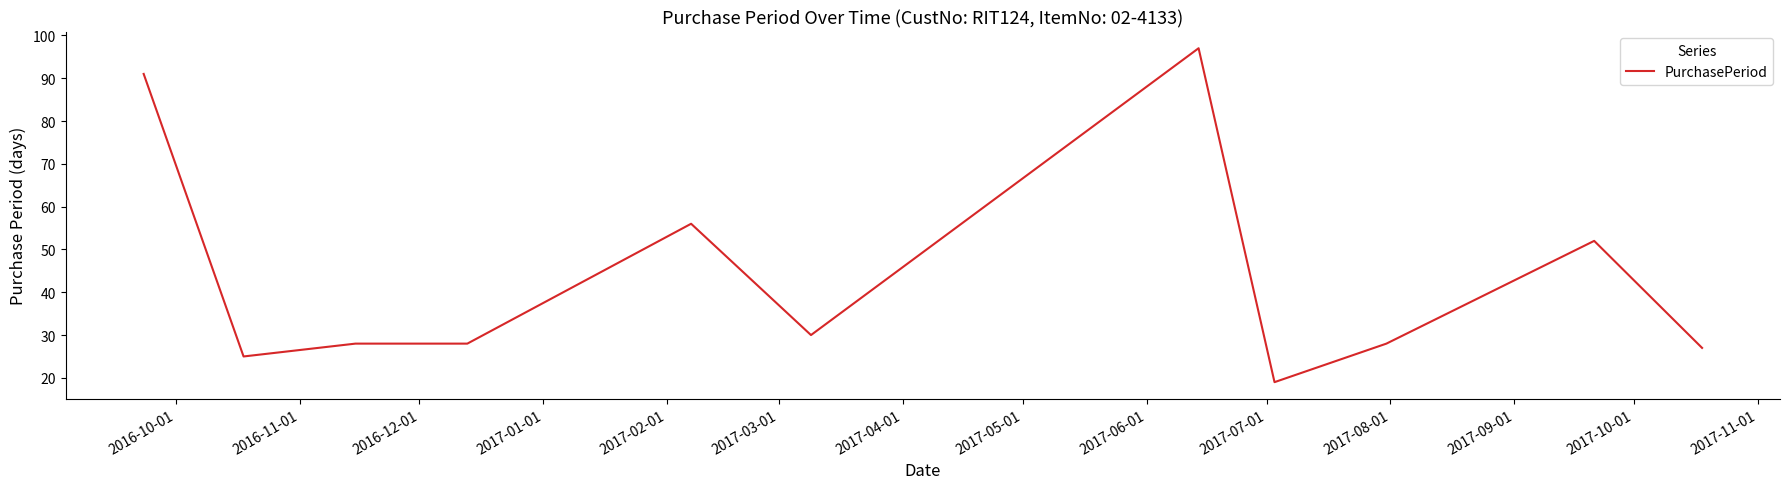

What is the difference between the maximum and minimum values?

78